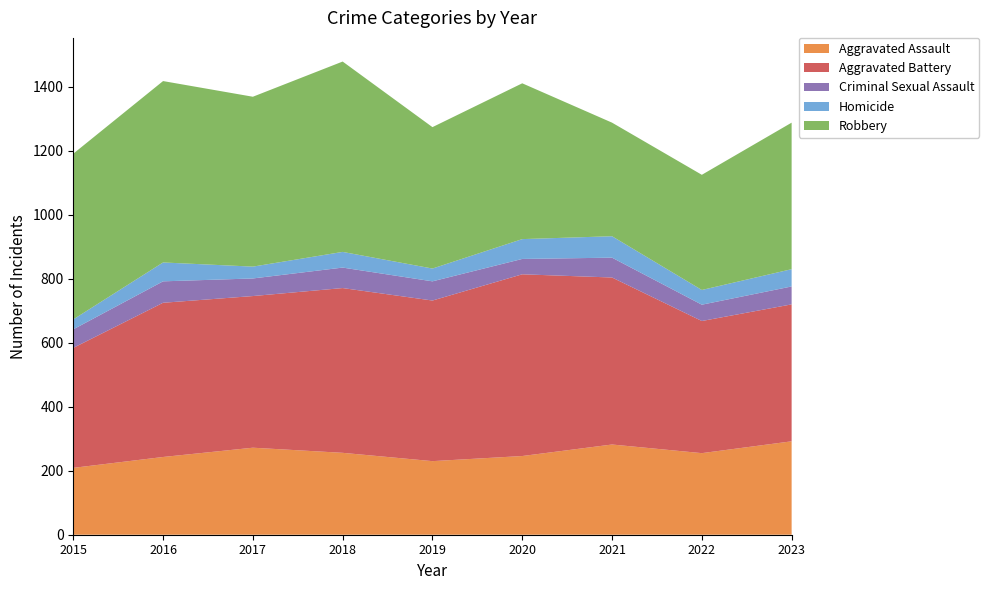

Reading left to right, list all the values displayed in this chart.

Aggravated Assault: 2015=209	2016=243	2017=272	2018=256	2019=230	2020=246	2021=282	2022=255	2023=292
Aggravated Battery: 2015=375	2016=482	2017=474	2018=515	2019=502	2020=568	2021=522	2022=413	2023=428
Criminal Sexual Assault: 2015=58	2016=67	2017=55	2018=64	2019=60	2020=48	2021=62	2022=51	2023=56
Homicide: 2015=31	2016=59	2017=37	2018=49	2019=40	2020=62	2021=67	2022=46	2023=54
Robbery: 2015=518	2016=567	2017=531	2018=595	2019=442	2020=487	2021=355	2022=360	2023=458